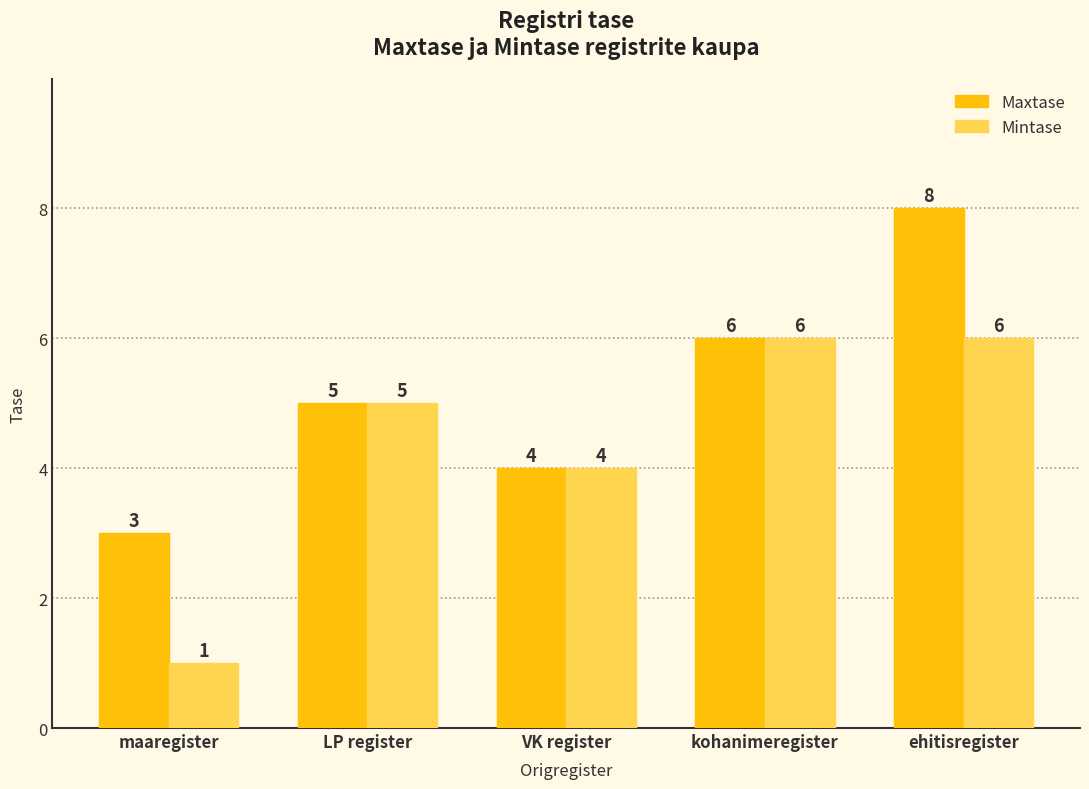

What is the spread (max minus min) of values at maaregister?

2